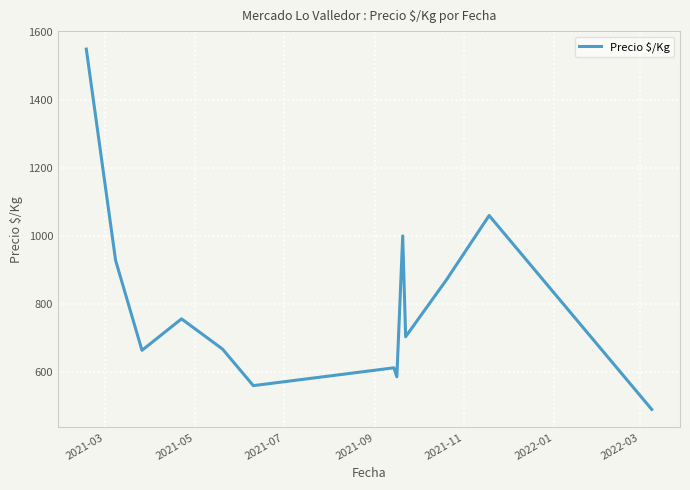

What is the difference between the maximum and minimum values?

1061.0